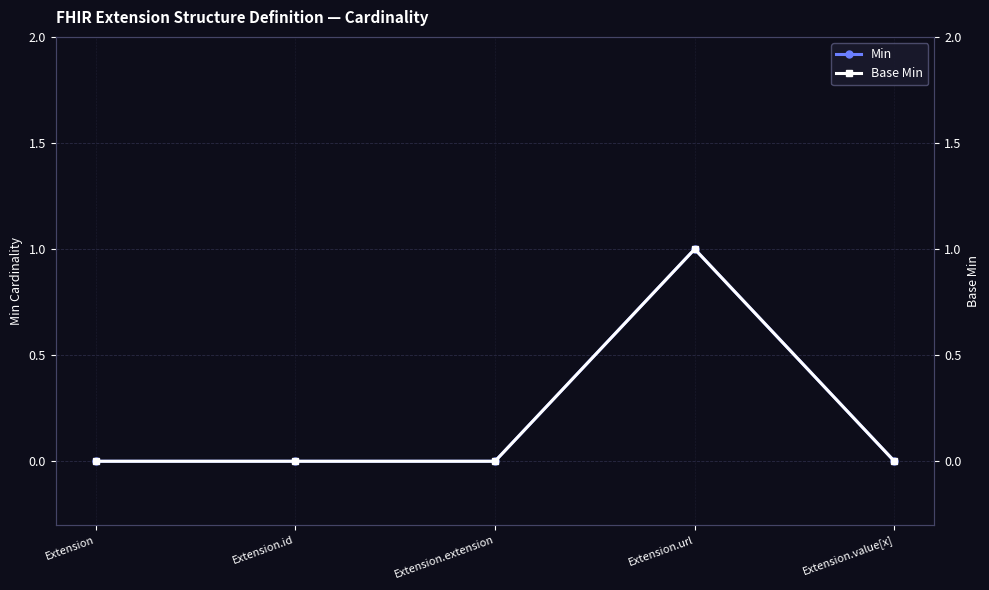

Reading left to right, extract all data points from this chart.

Min: 0	0	0	1	0
Base Min: 0	0	0	1	0